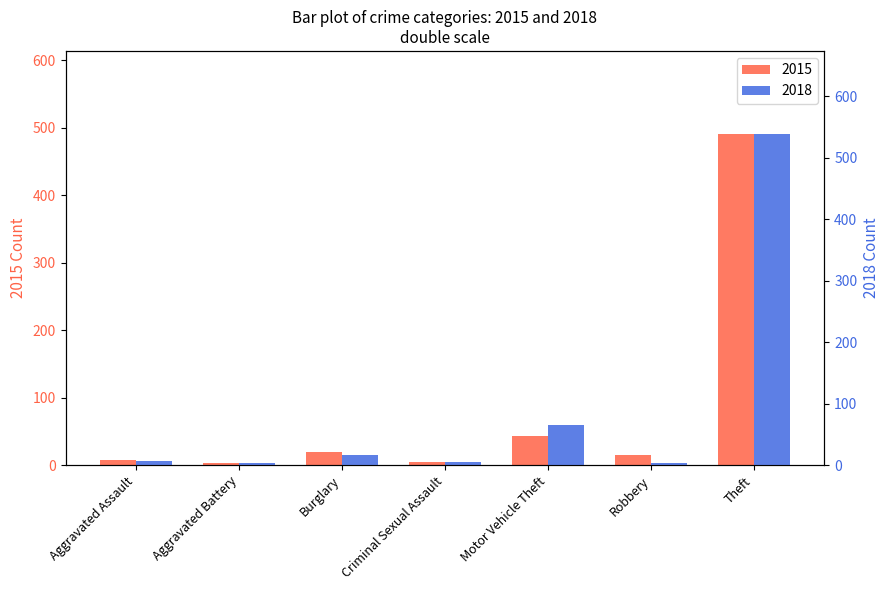

Where is 2018 nearest to the value 271?

Motor Vehicle Theft